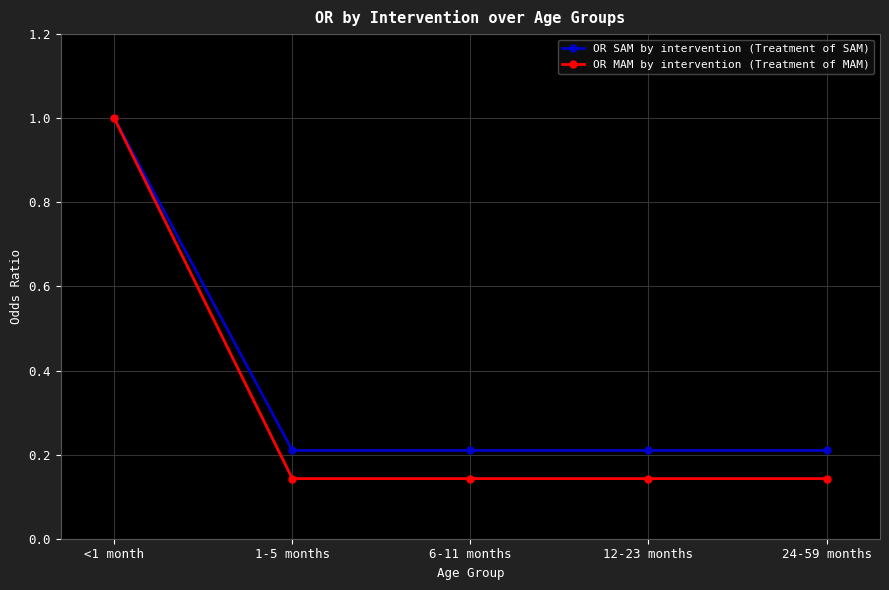

Is it true that OR SAM by intervention (Treatment of SAM) equals 0.3 at 12-23 months?

False